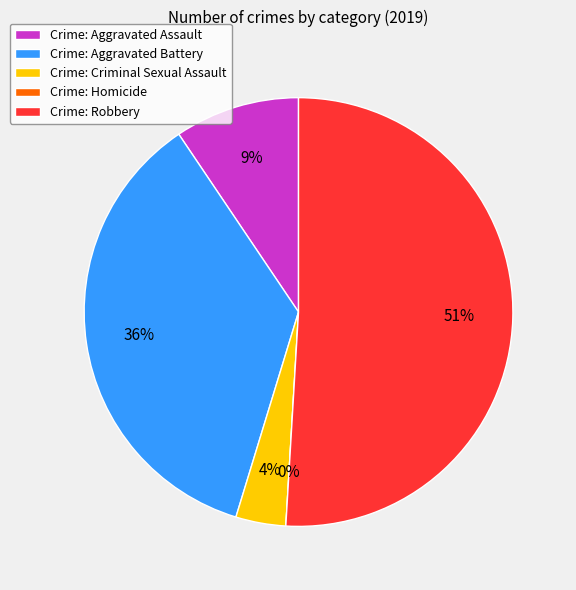

To the nearest percent, what is the difference between the Robbery and Aggravated Assault slice percentages?

42%